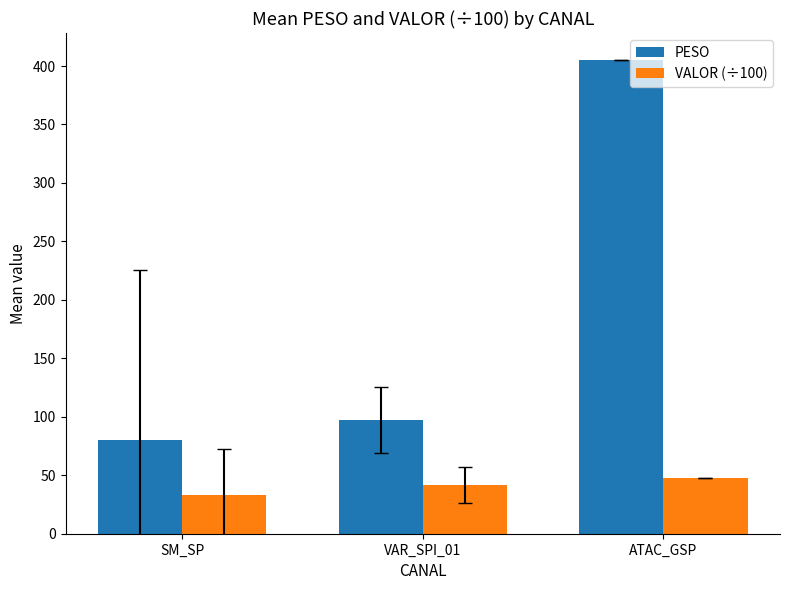

At VAR_SPI_01, list the series in order from largest to smallest.

PESO, VALOR (÷100)